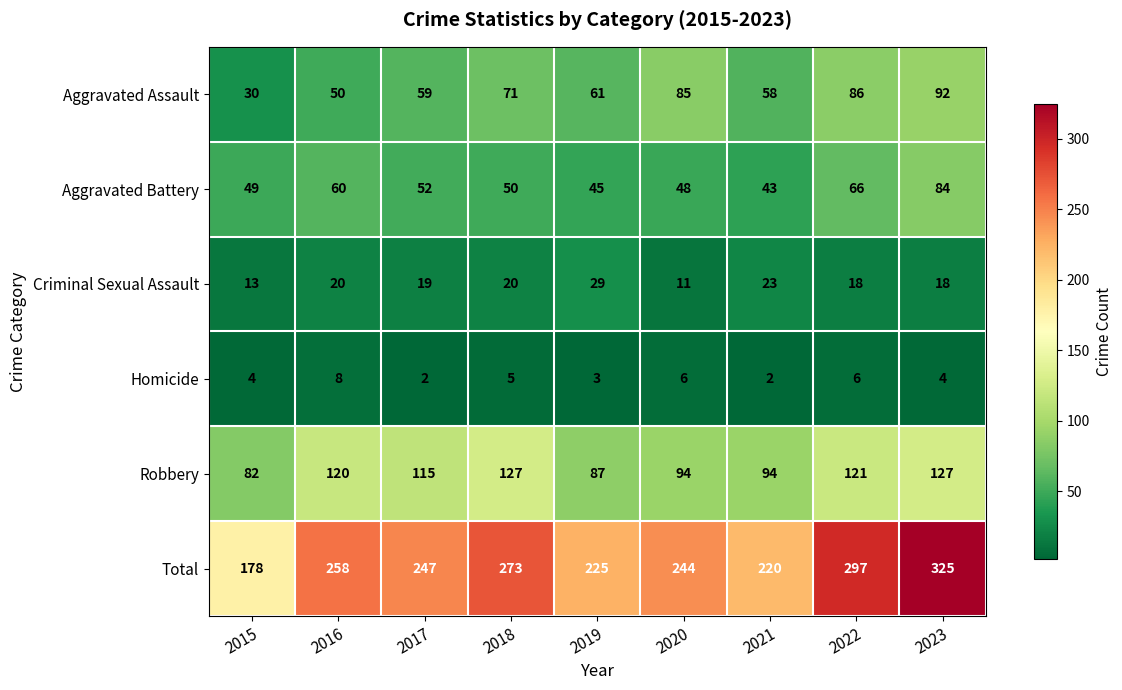

Where does the Robbery series first go above 115?

2016